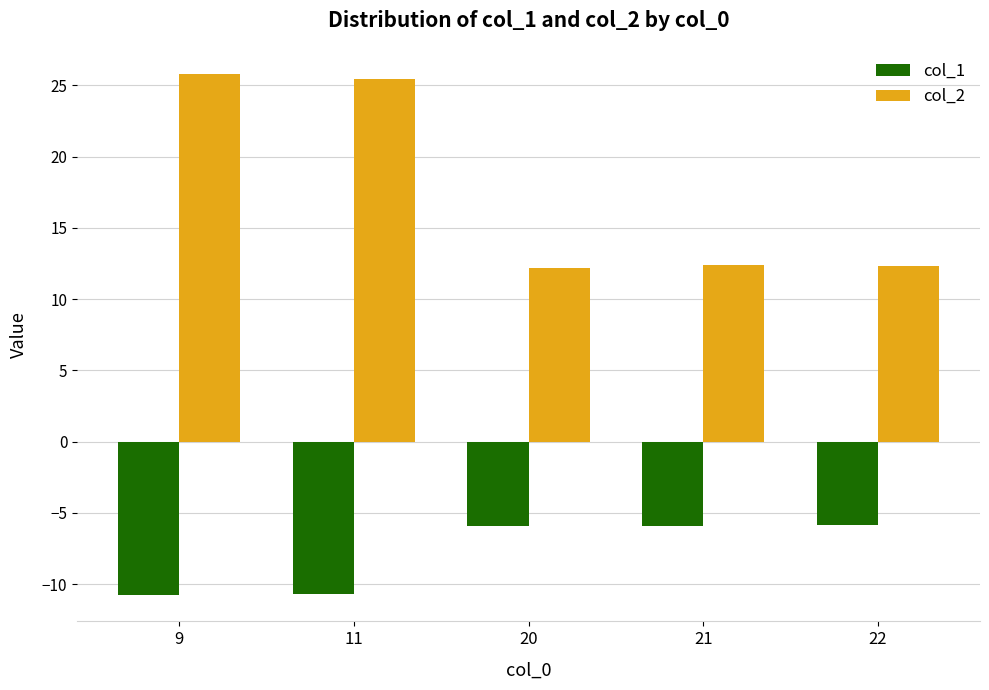

What is the sum of the col_1 values at 9 and 21?

-16.7